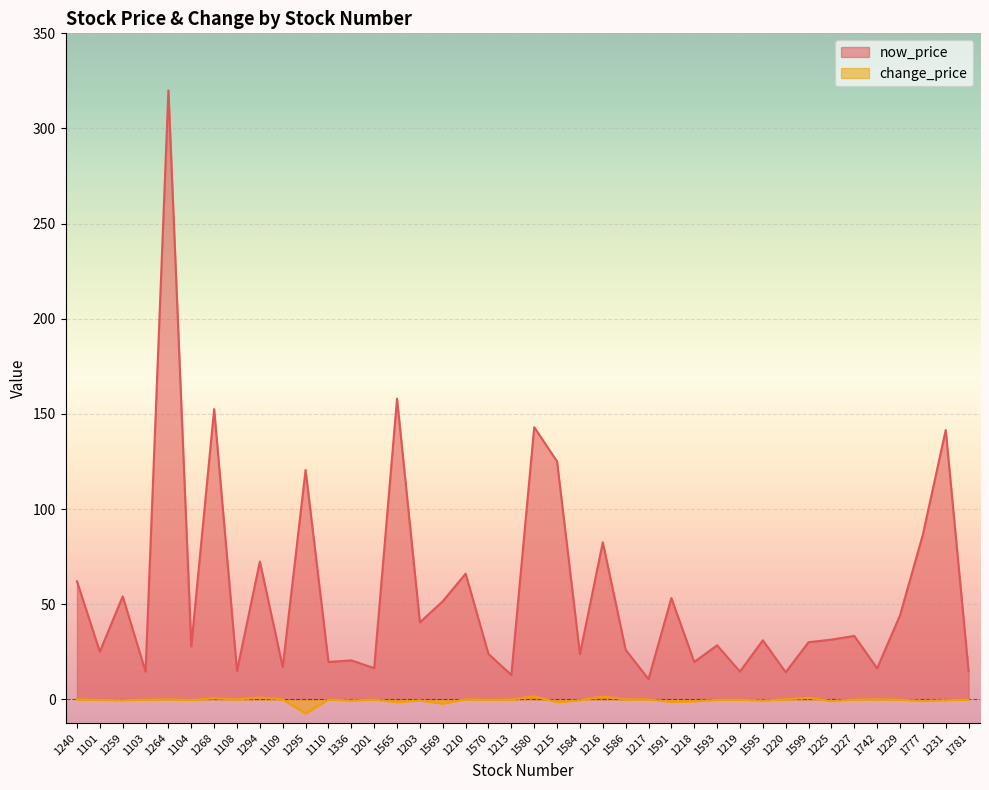

The value of change_price at 1781 is -0.0. True or false?

False